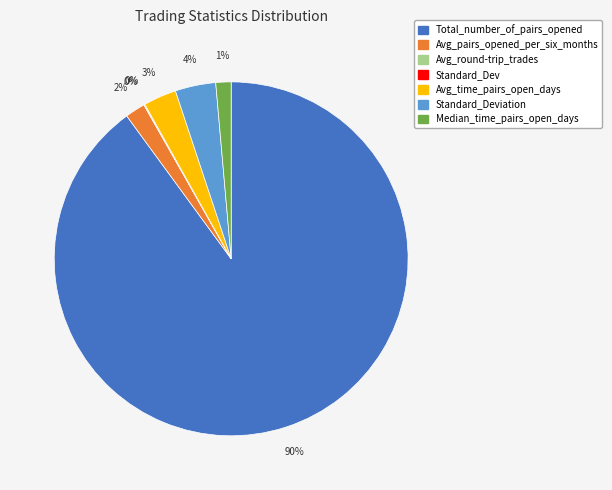

To the nearest percent, what is the difference between the largest and smallest slice percentages?

90%